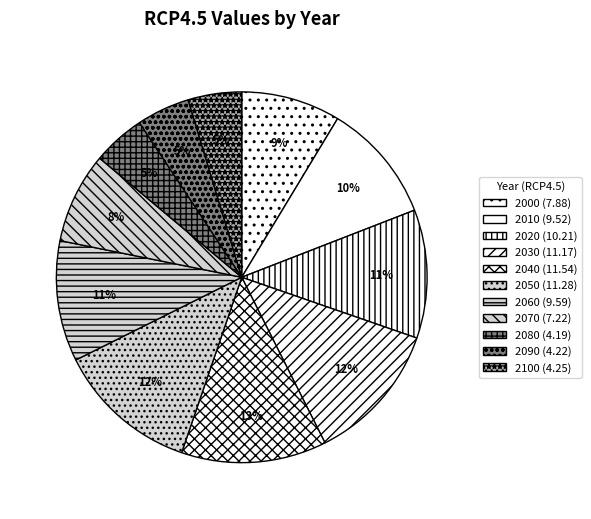

What portion of the pie excludes 2010?

89.5%